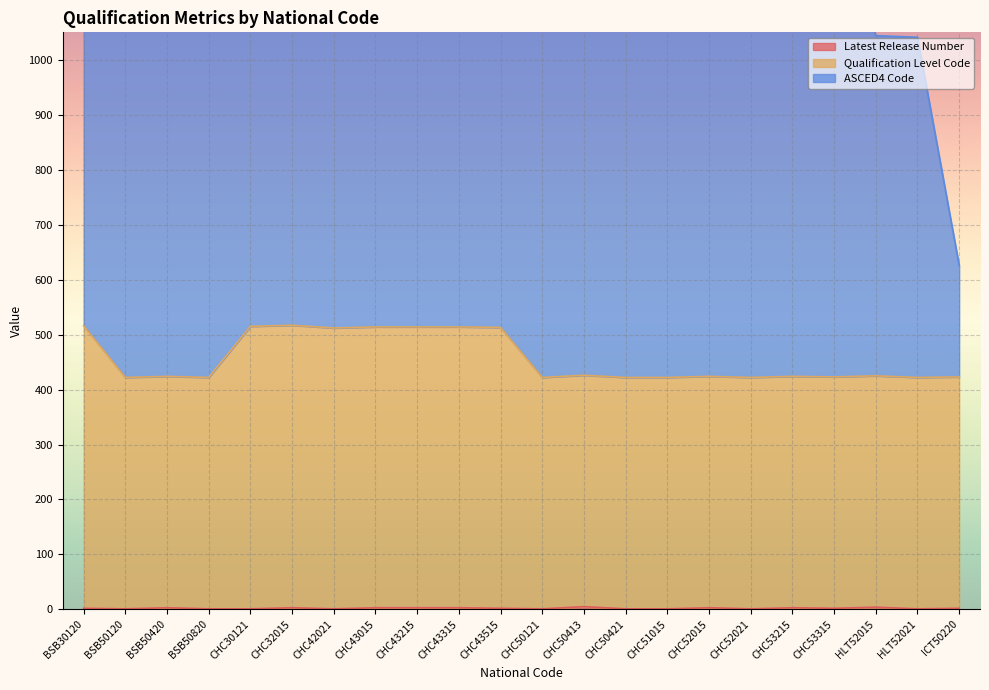

True or false: Latest Release Number and Qualification Level Code cross at least once.

False